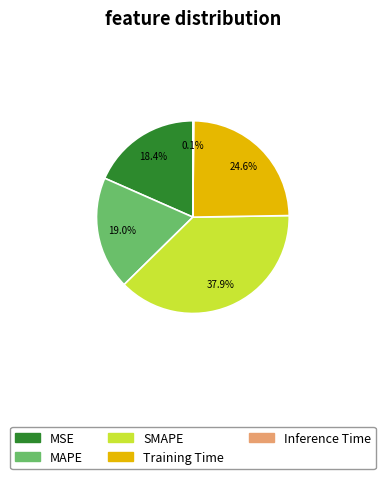

To the nearest percent, what is the difference between the MAPE and MSE slice percentages?

1%